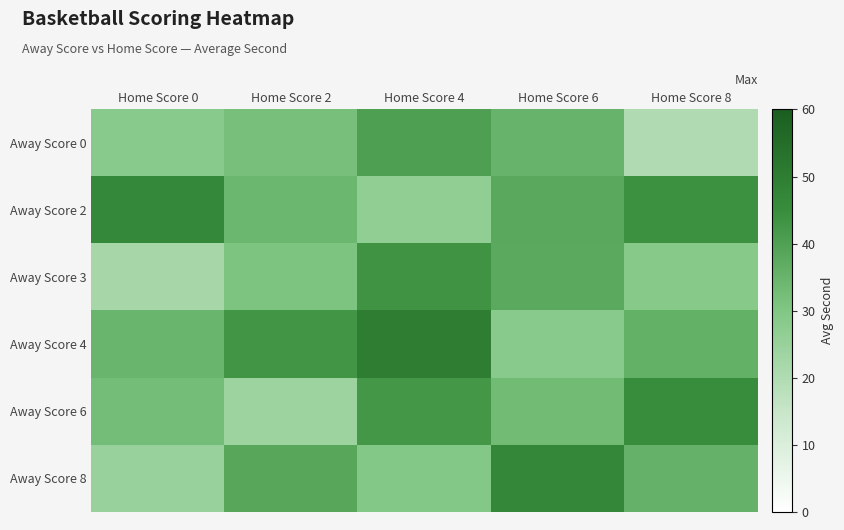

Between Home Score 4 and Home Score 2, which is larger?

Home Score 4